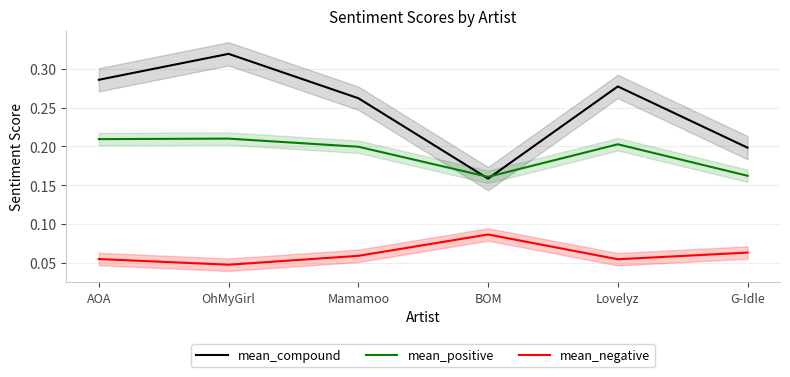

Rank the series at BOM from lowest to highest value.

mean_negative, mean_compound, mean_positive